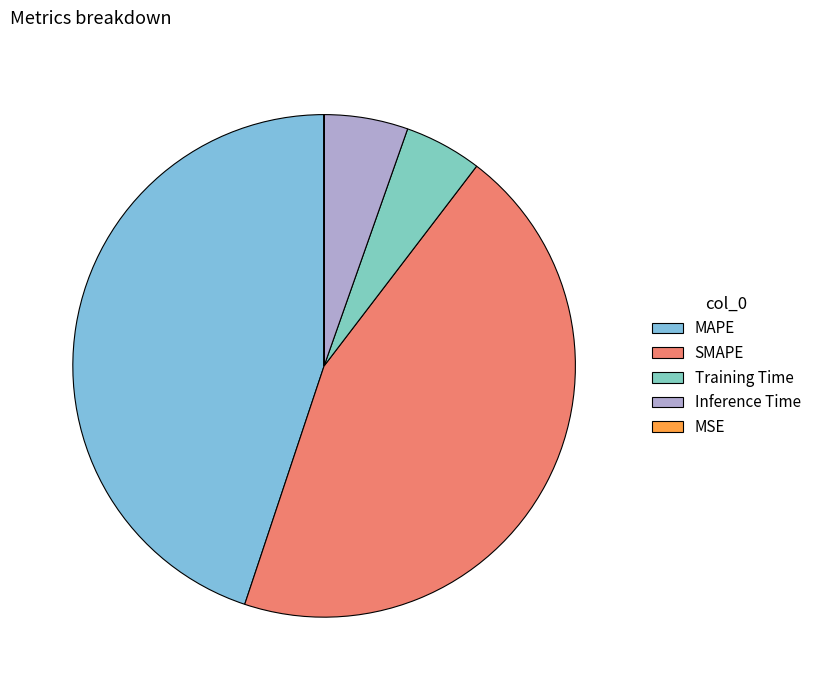

How much of the chart is everything except SMAPE?

55.3%